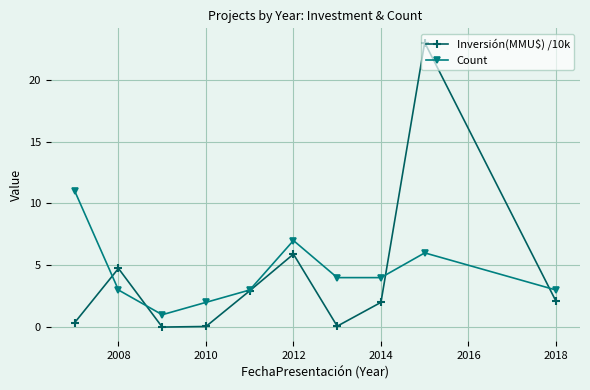

In Count, how many points are higher than both neighbors (excluding endpoints)?

2